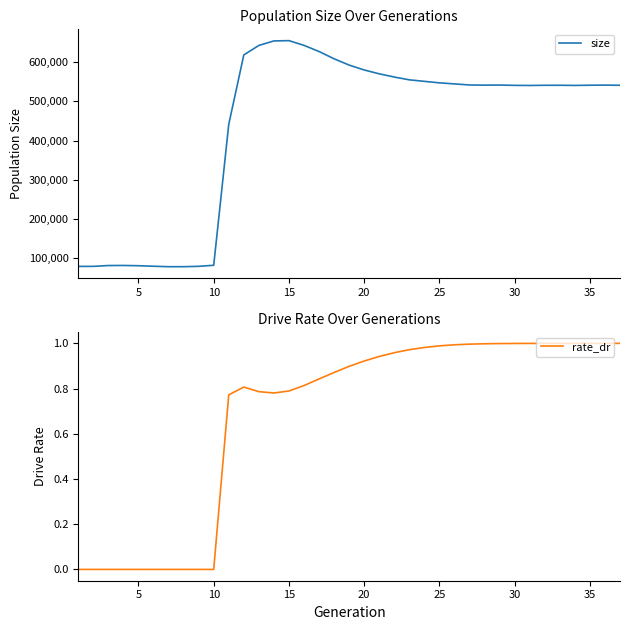

What are all the series names shown in the legend?

size, rate_dr